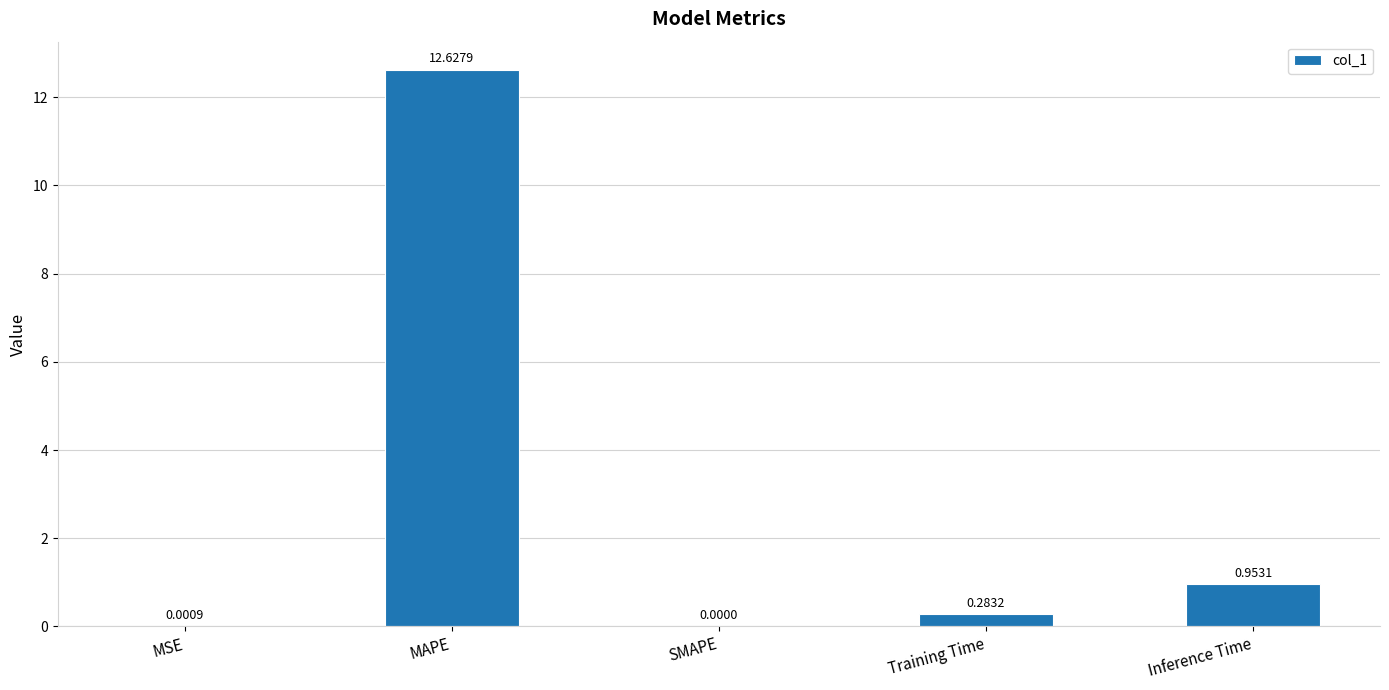

Where is the data nearest to the value 6?

Inference Time